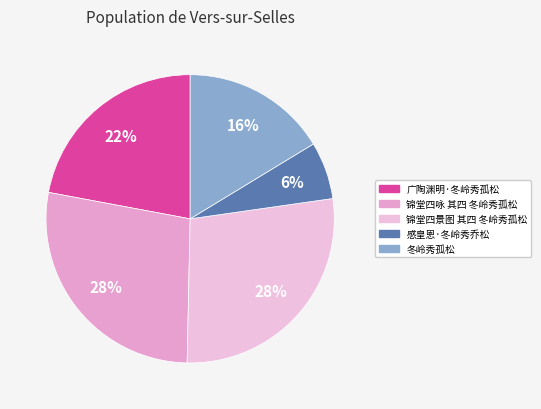

Does 感皇恩·冬岭秀乔松 represent more than half of the total?

No